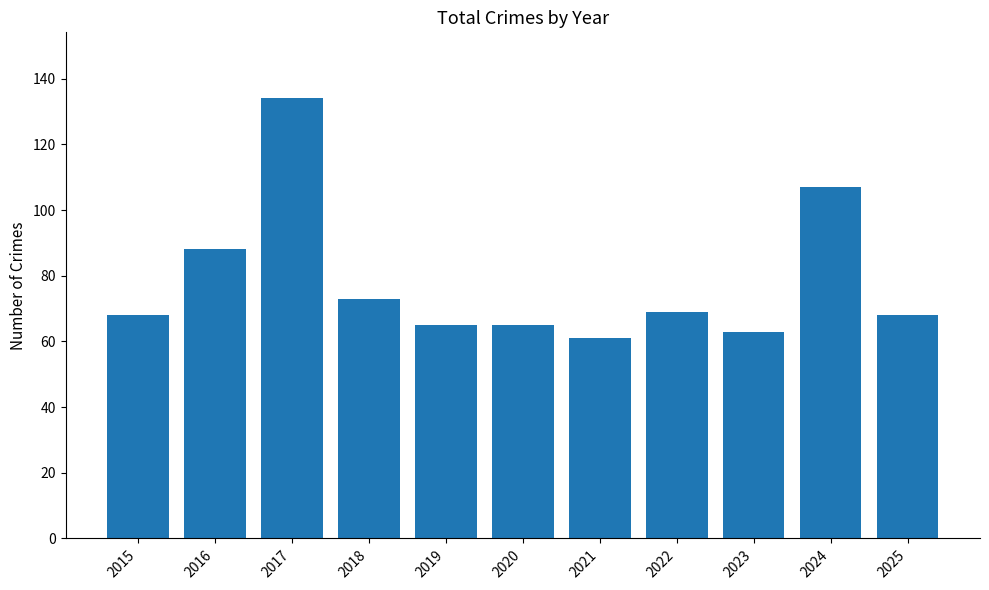

At which category does the chart reach its peak across all series?

2017